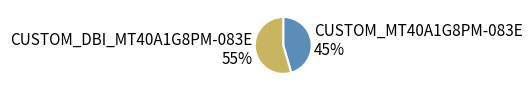

To the nearest percent, what is the combined percentage of CUSTOM_DBI_MT40A1G8PM-083E and CUSTOM_MT40A1G8PM-083E?

100%